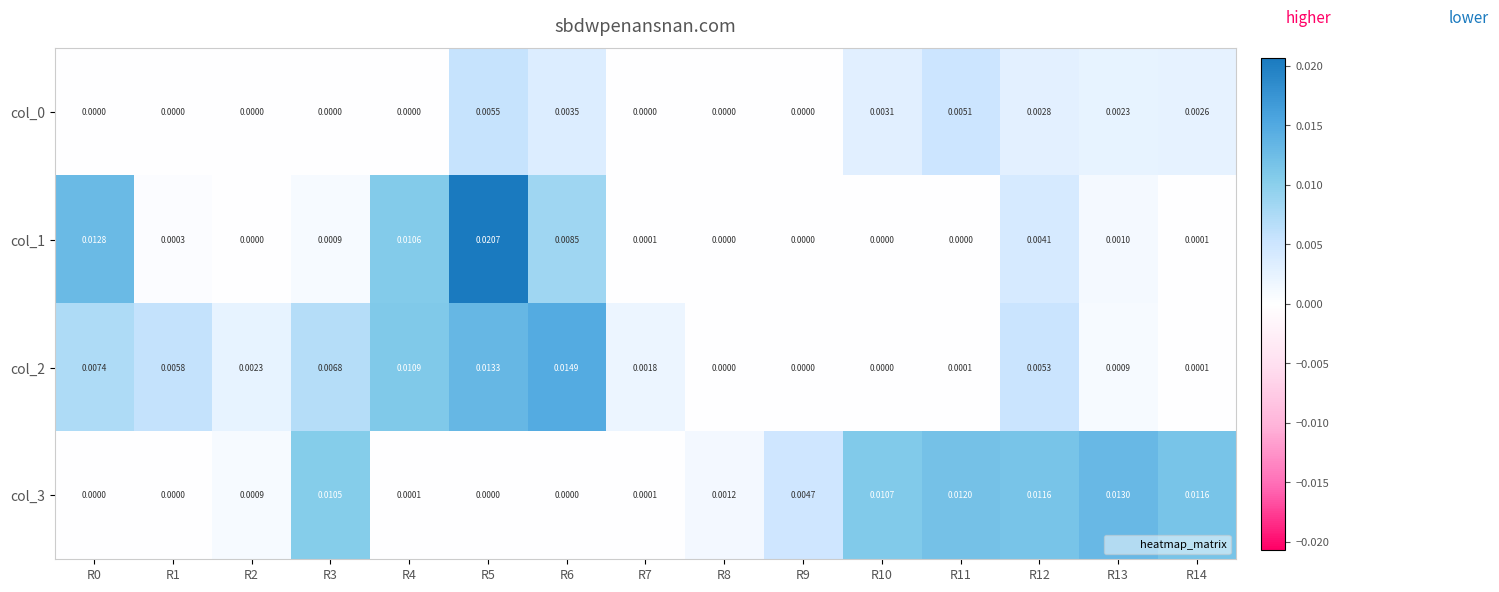

How many values in the col_0 series exceed 0?

7